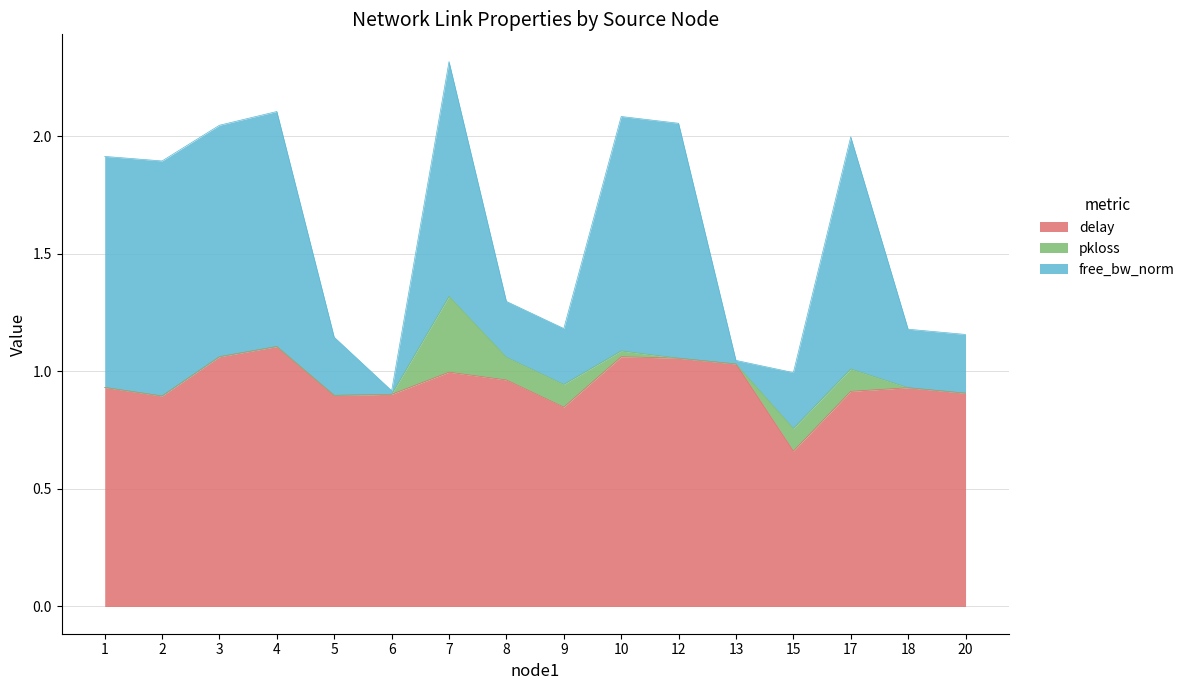

True or false: pkloss has a value of 0.1 at 7.

False